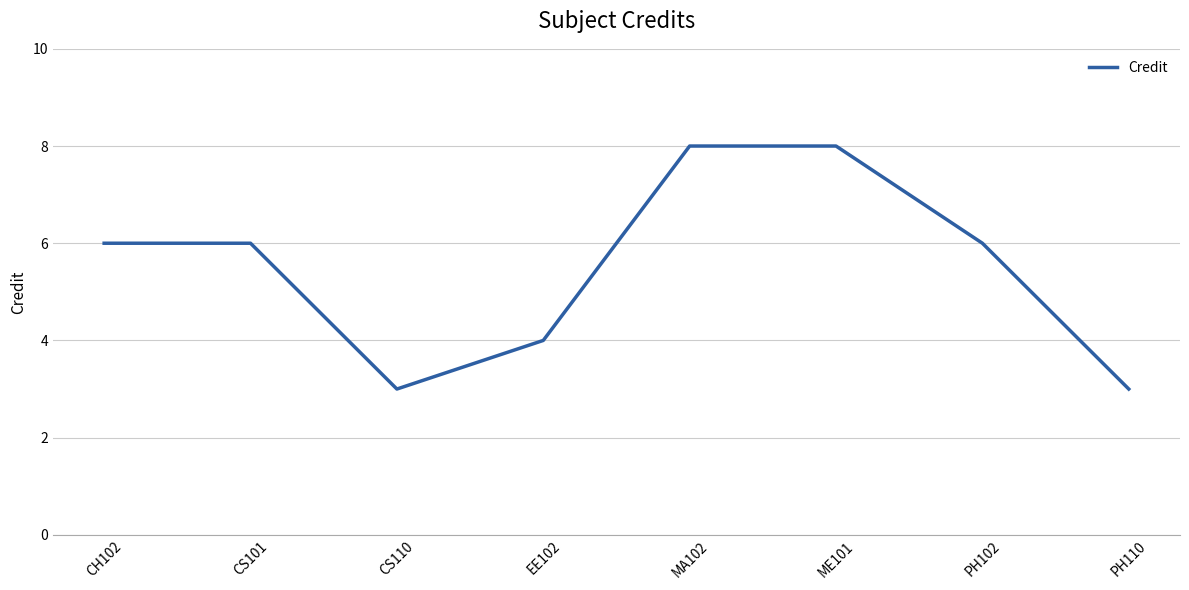

What is the difference between the maximum and second lowest values?

5